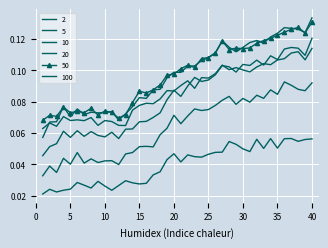

True or false: 2 and 5 intersect in this chart.

False